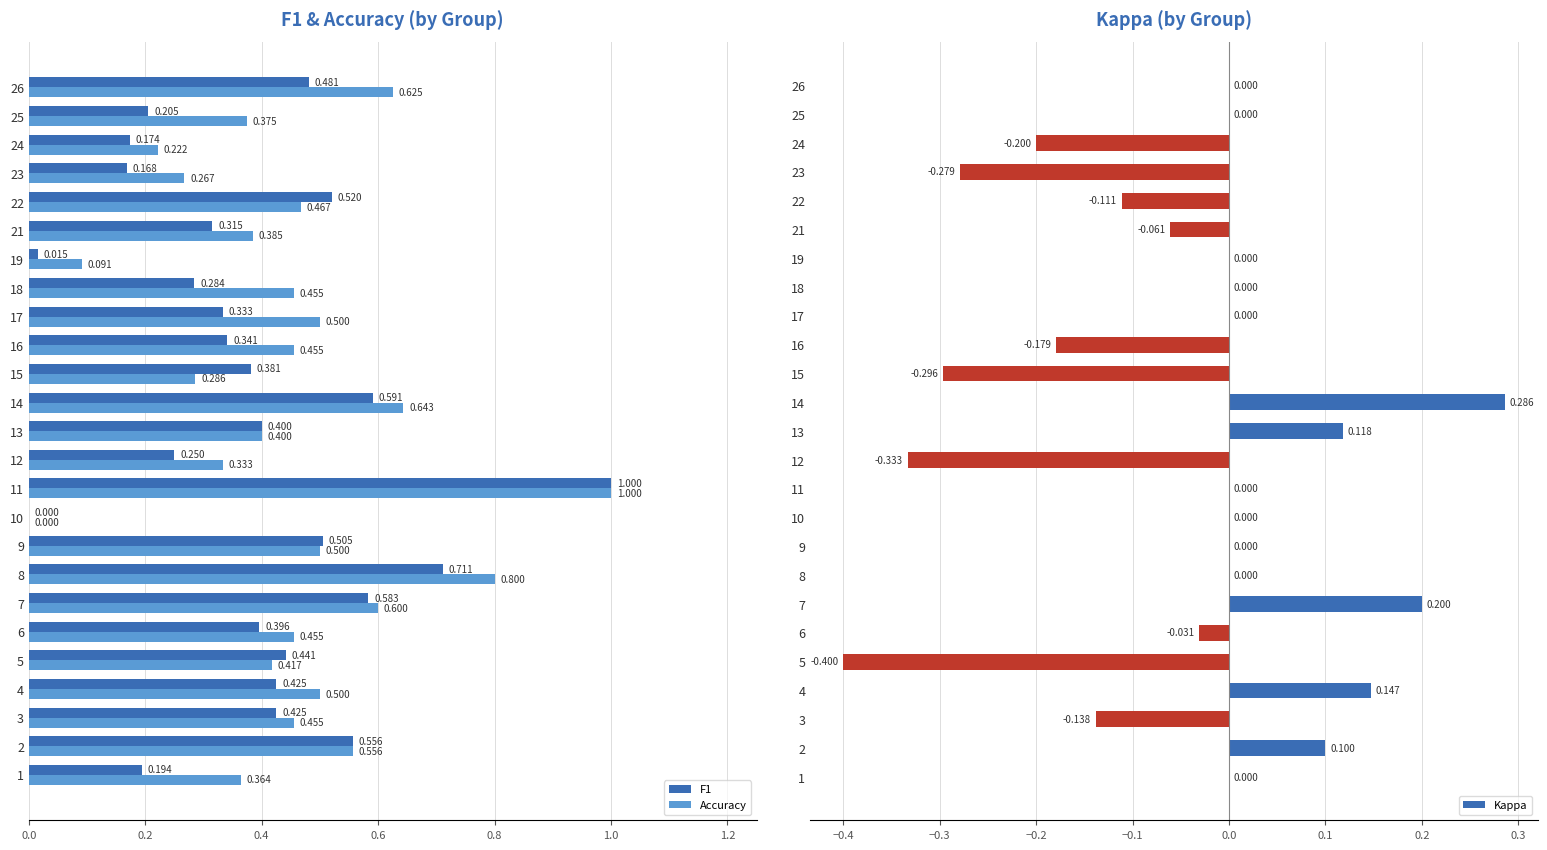

What is the sum of all F1 values?

9.7